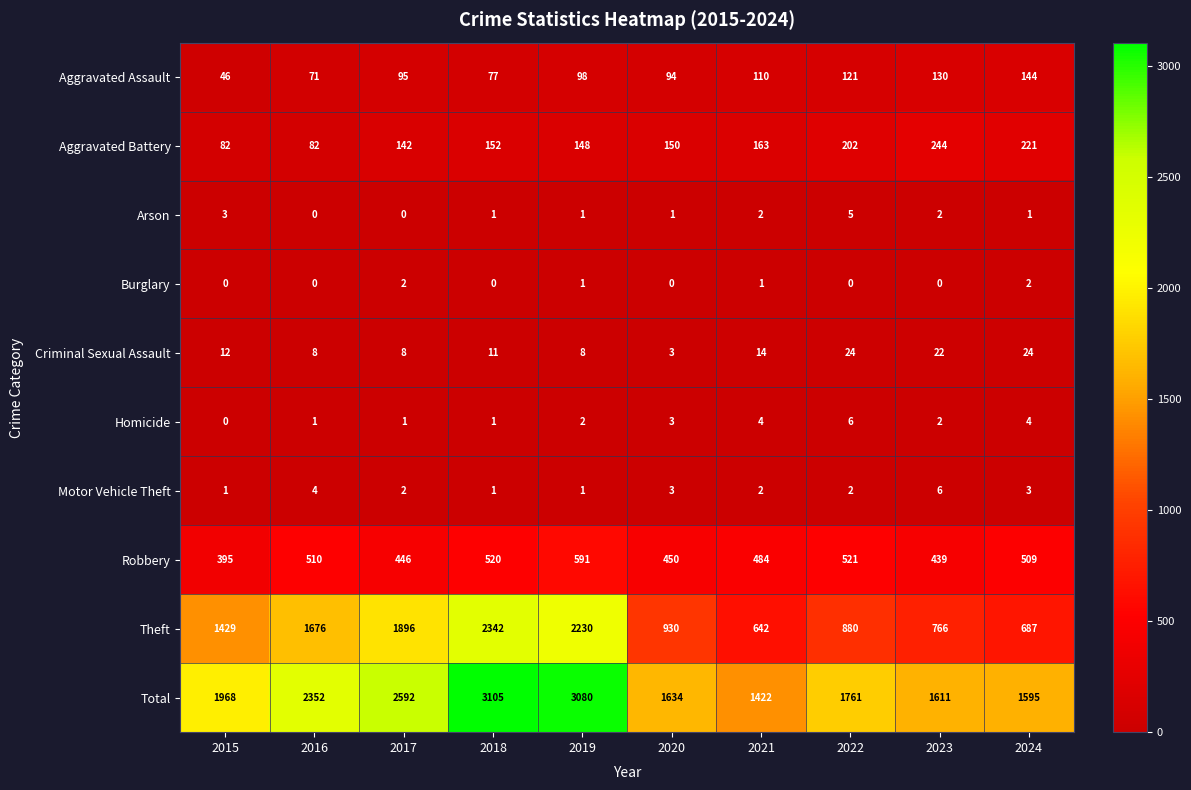

The Total series shows 766 at 2020. True or false?

False